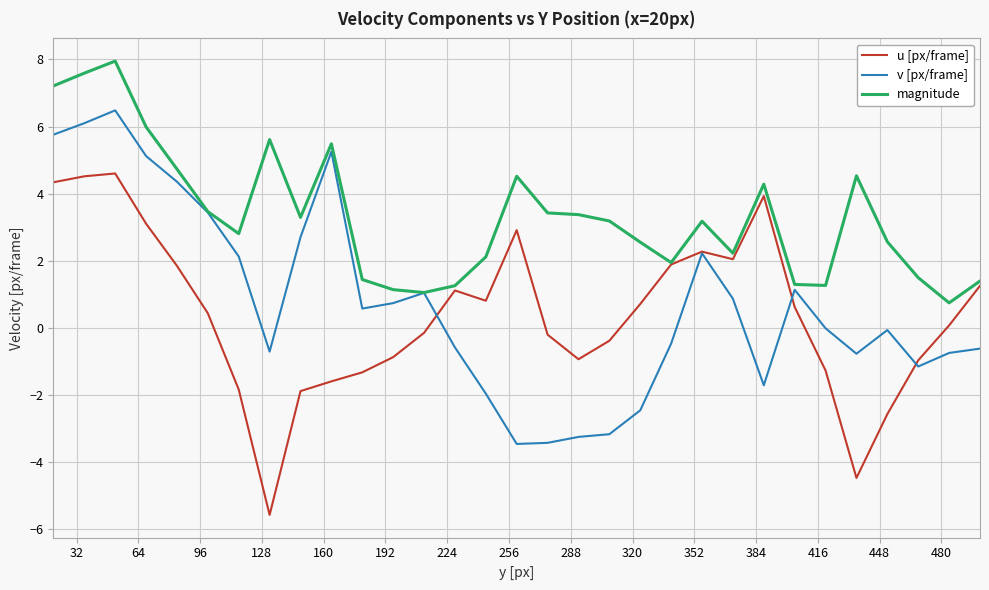

What is the highest value of the v [px/frame] series?

6.5